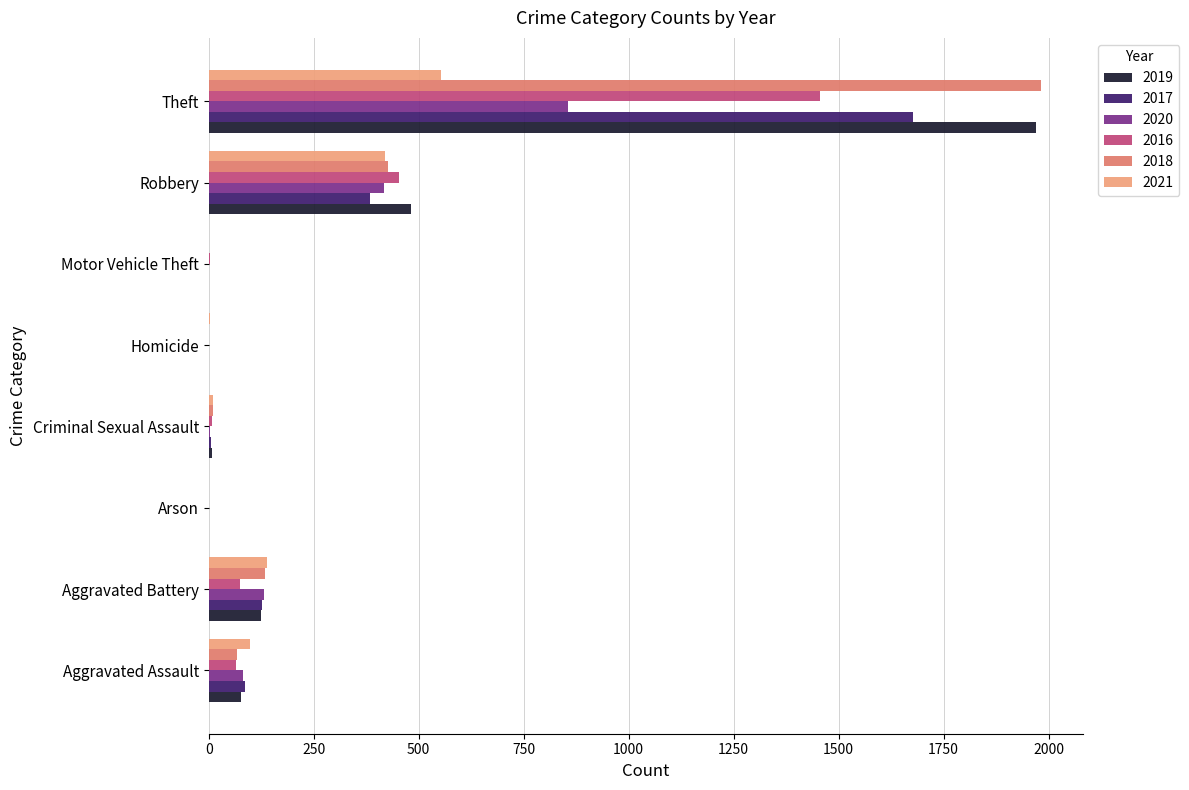

At which category is the sum across all series the highest?

Theft